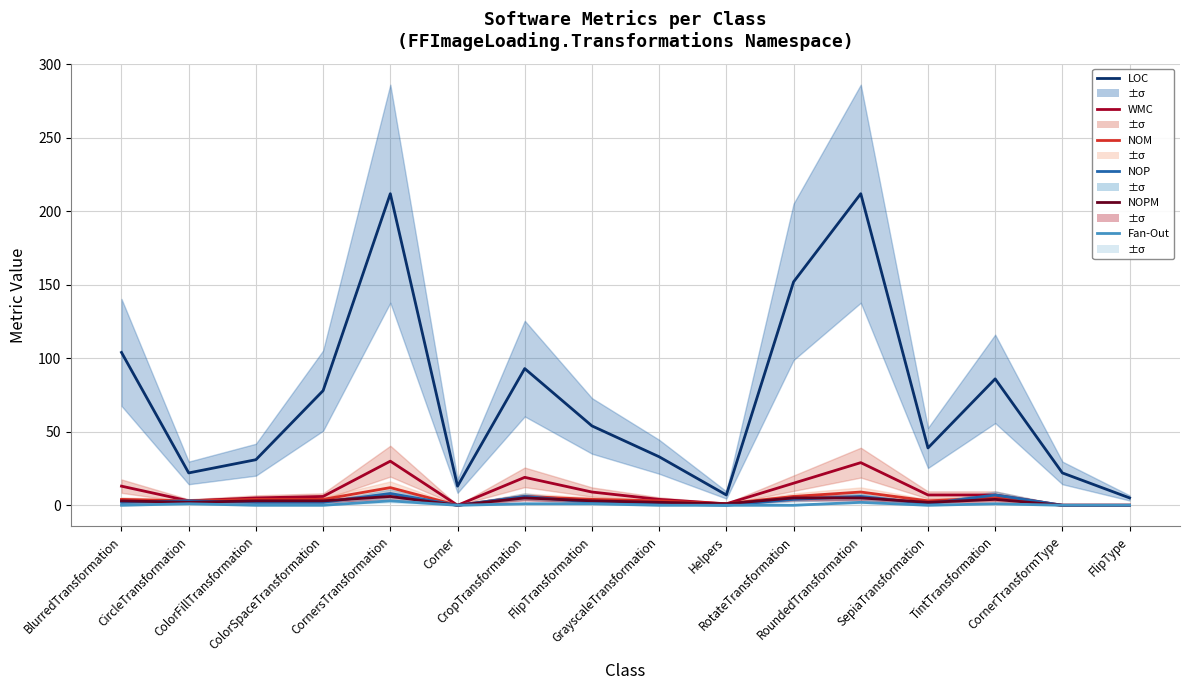

What are all the series names shown in the legend?

LOC, WMC, NOM, NOP, NOPM, Fan-Out